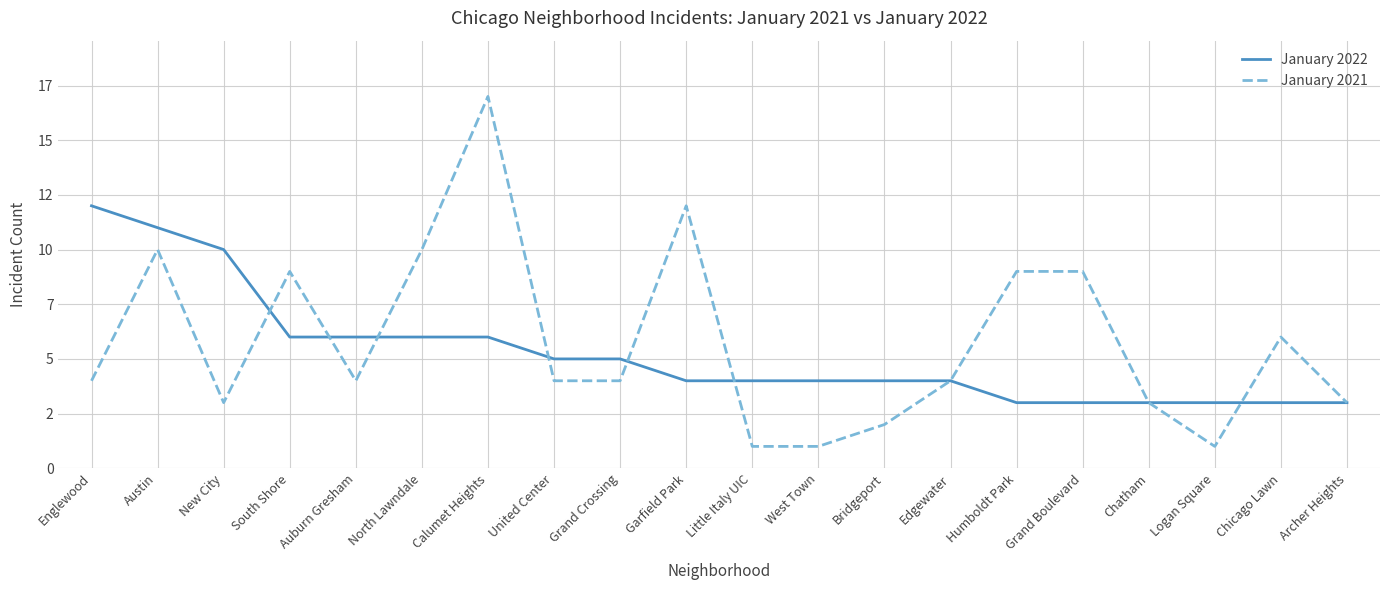

Where do January 2021 and January 2022 first cross each other?

New City and South Shore